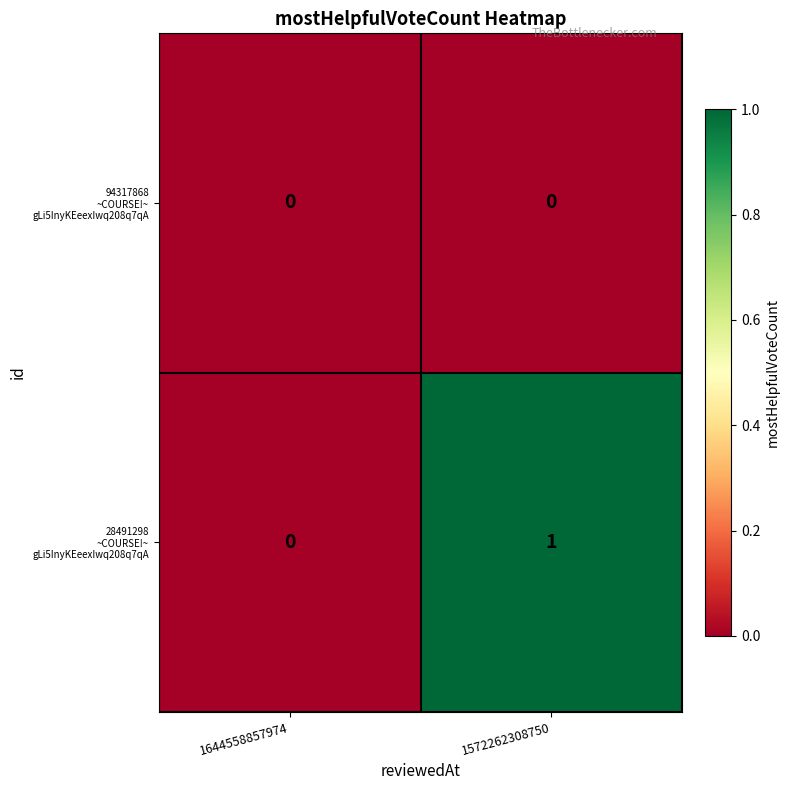

At which category is the sum across all series the highest?

1572262308750